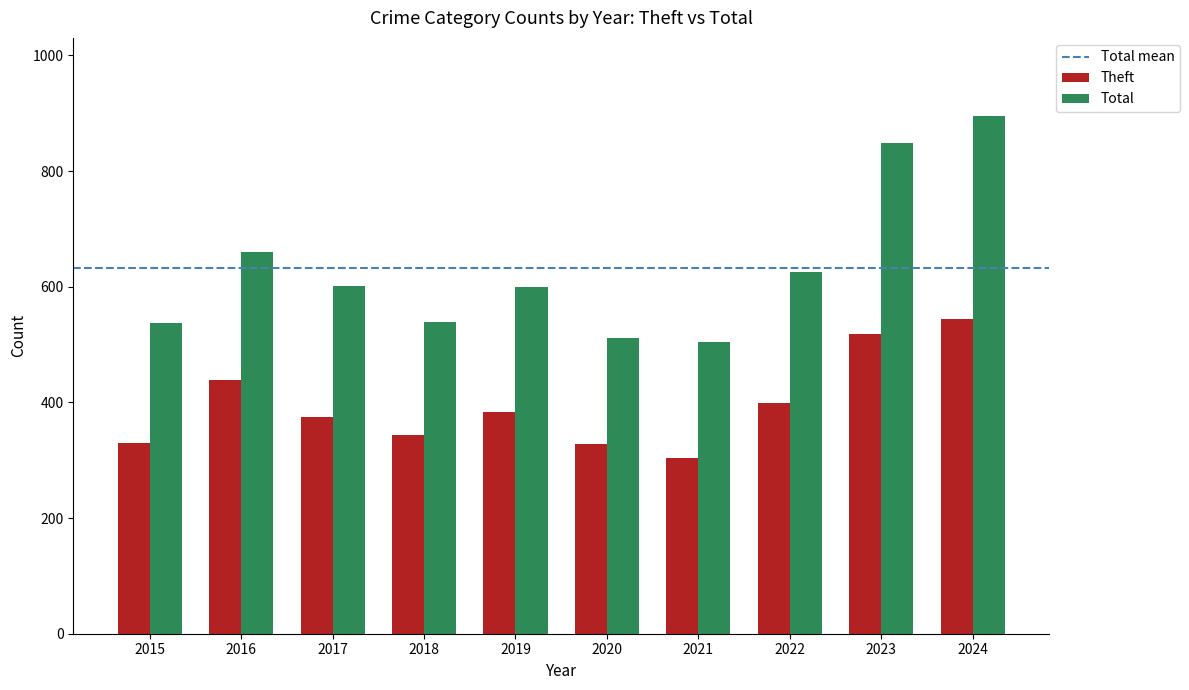

Is the value of Total at 2020 greater than the value of Theft at 2020?

Yes